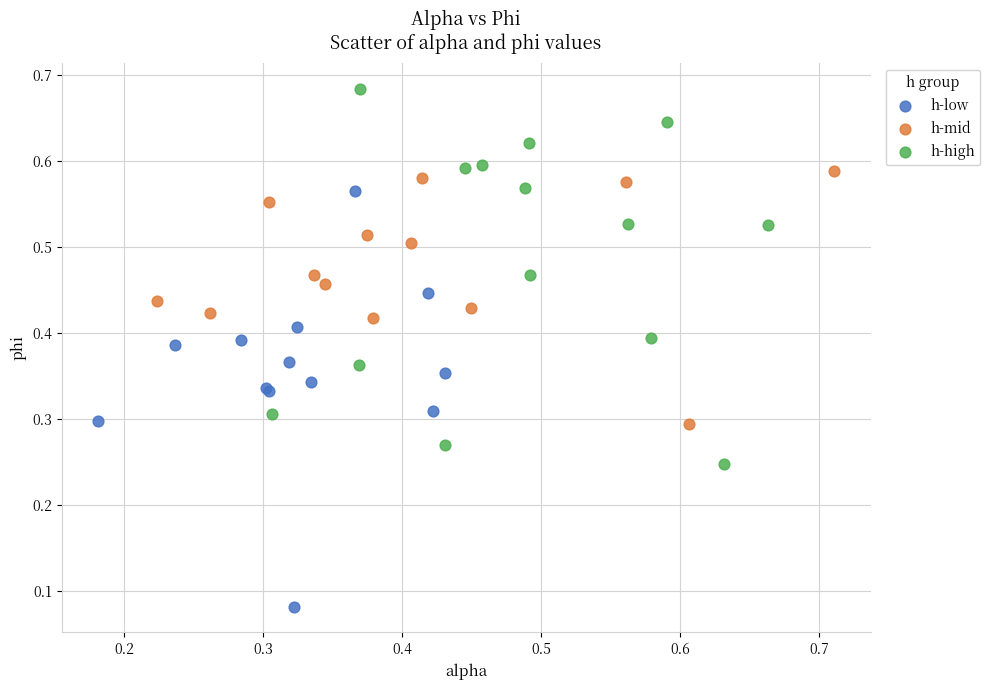

What are all the series names shown in the legend?

h-low, h-mid, h-high